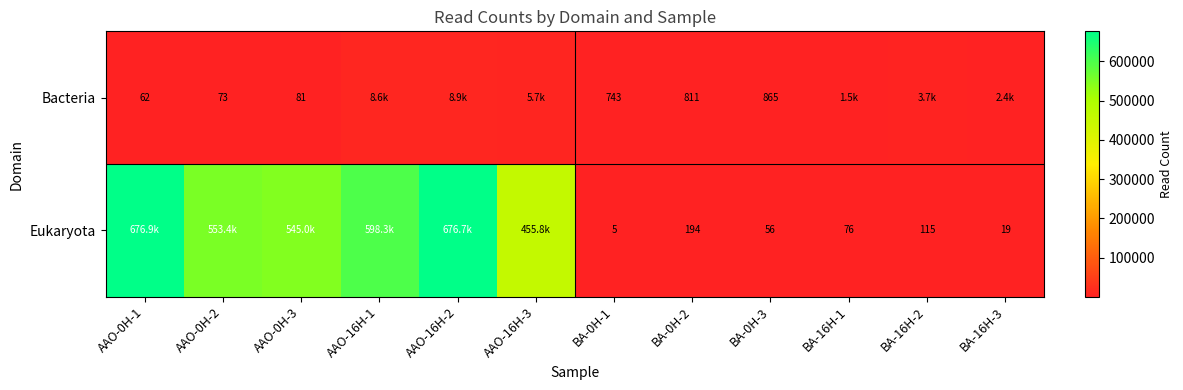

At how many categories does at least one series exceed 365908?

6